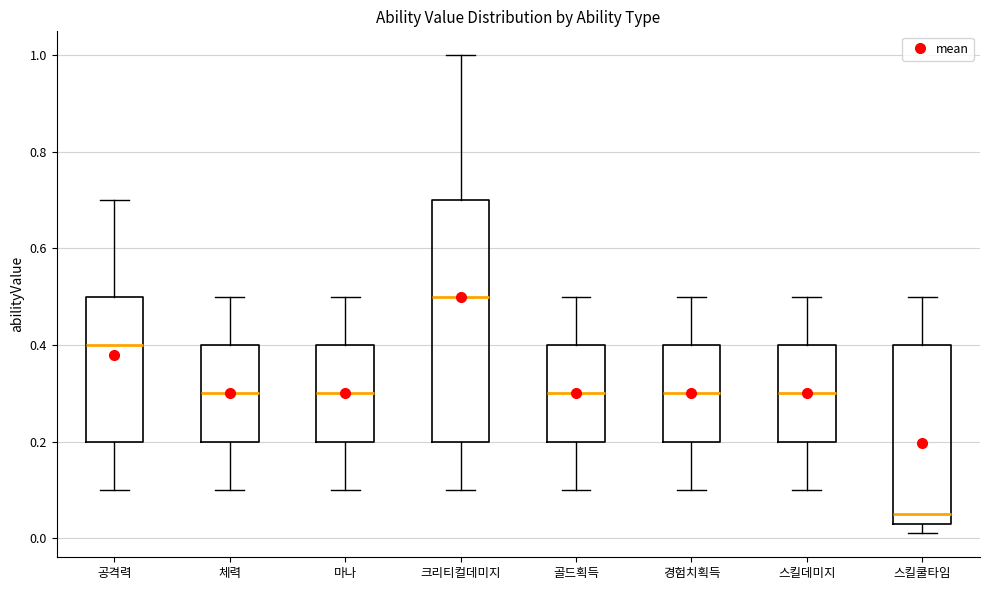

Reading left to right, read every box against the y-axis: the position of its median line, the range the box covers, and the ends of its whiskers. The values are not printed on the chart, so give them approximately, as read against the axis.

공격력: median 0.40, box 0.20 to 0.50, whiskers 0.10 to 0.70
체력: median 0.30, box 0.20 to 0.40, whiskers 0.10 to 0.50
마나: median 0.30, box 0.20 to 0.40, whiskers 0.10 to 0.50
크리티컬데미지: median 0.50, box 0.20 to 0.70, whiskers 0.10 to 1.00
골드획득: median 0.30, box 0.20 to 0.40, whiskers 0.10 to 0.50
경험치획득: median 0.30, box 0.20 to 0.40, whiskers 0.10 to 0.50
스킬데미지: median 0.30, box 0.20 to 0.40, whiskers 0.10 to 0.50
스킬쿨타임: median 0.06, box 0.04 to 0.40, whiskers 0.02 to 0.50